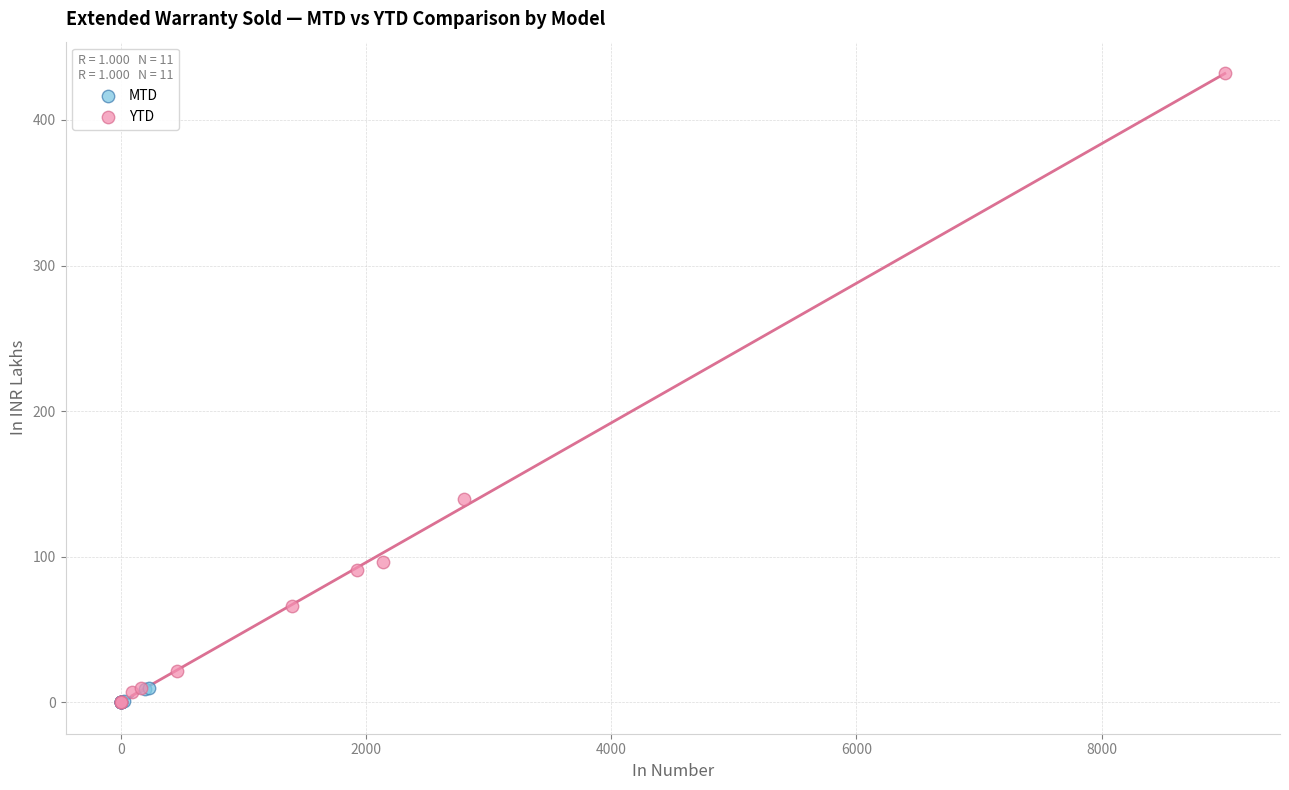

Which series reaches the maximum Y coordinate?

YTD